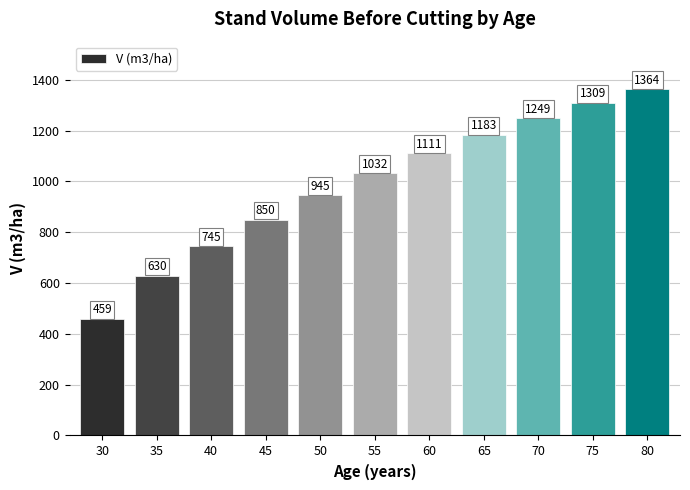

What is the change in value from 50 to 70?

+303.1